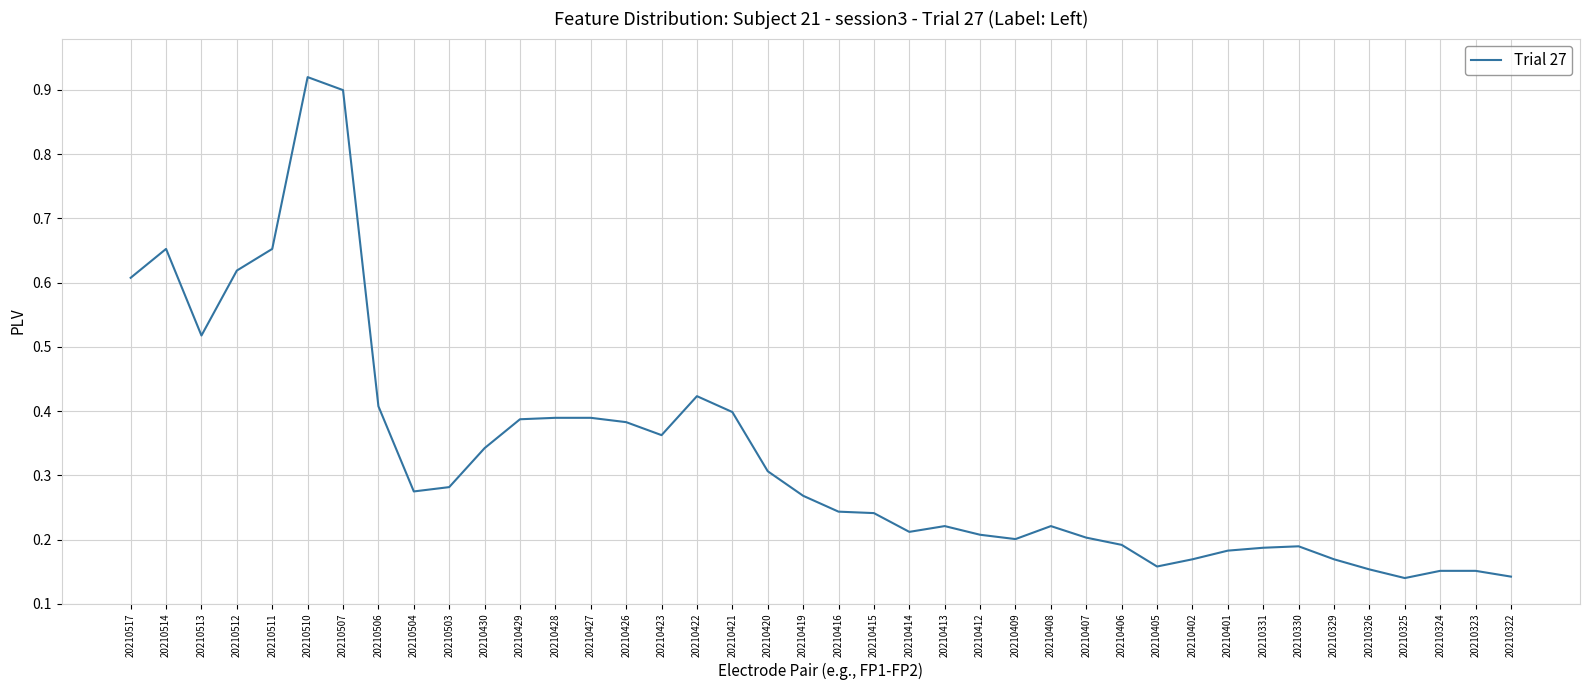

What is the change in value from 20210512 to 20210322?

-0.5